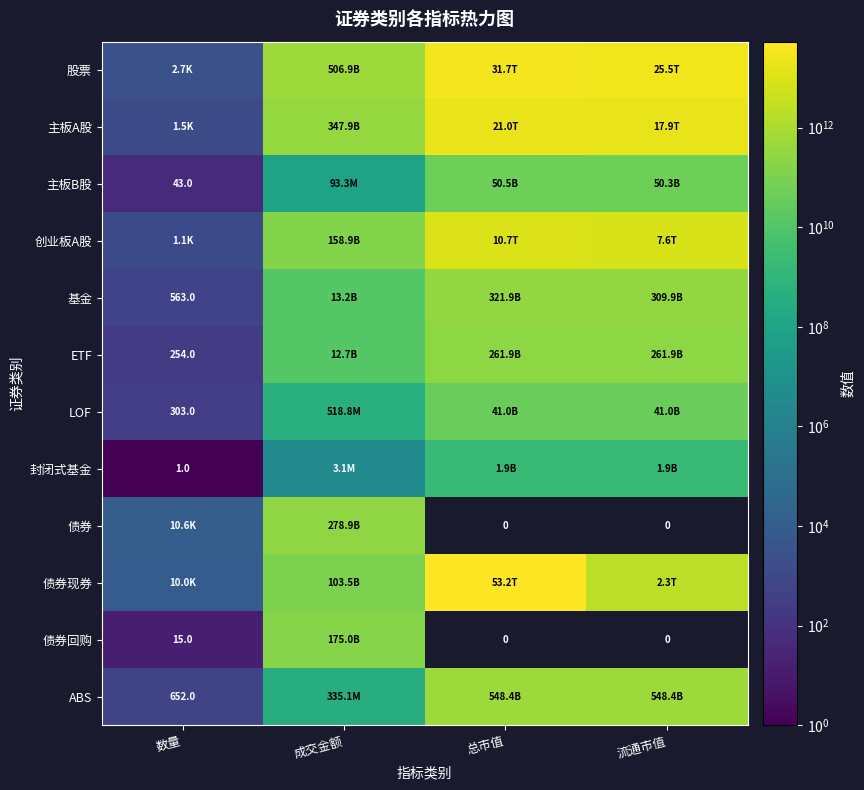

Is it true that 封闭式基金 equals 1886108294.2 at 总市值?

True